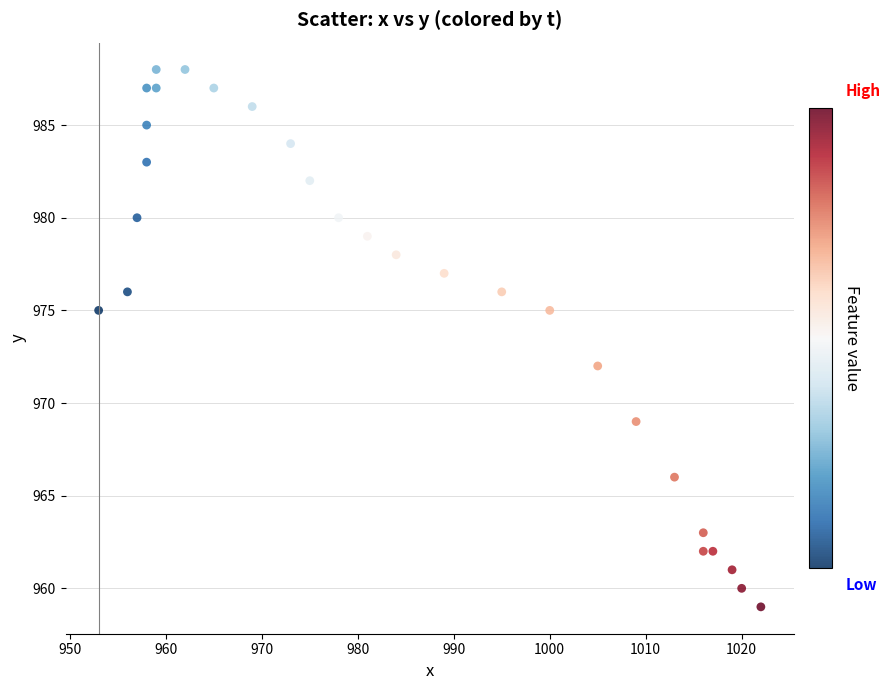

What is the range of X values (max minus min)?

69